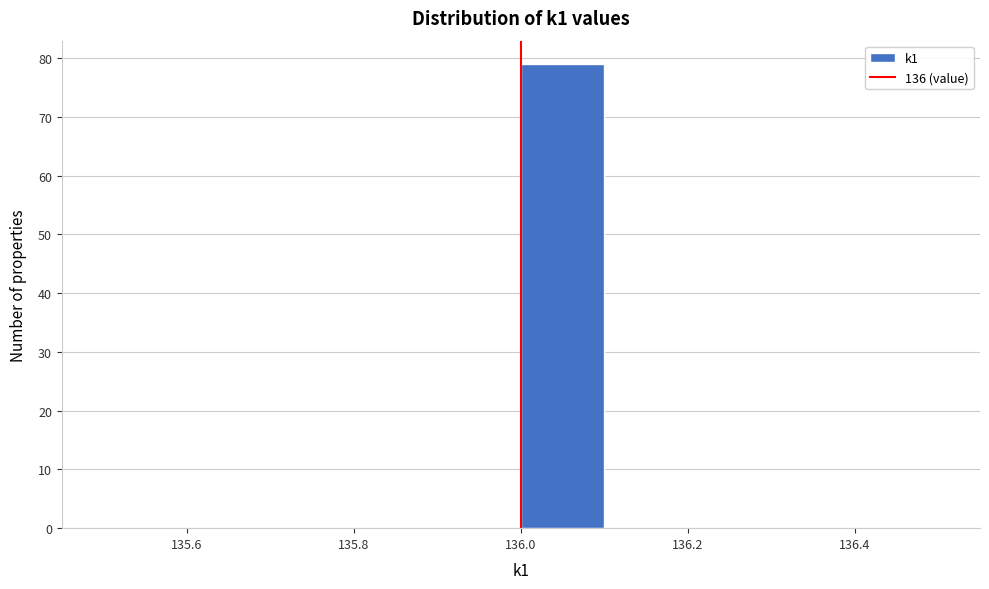

Which range on the x-axis has the tallest bar?

136.0 to 136.1